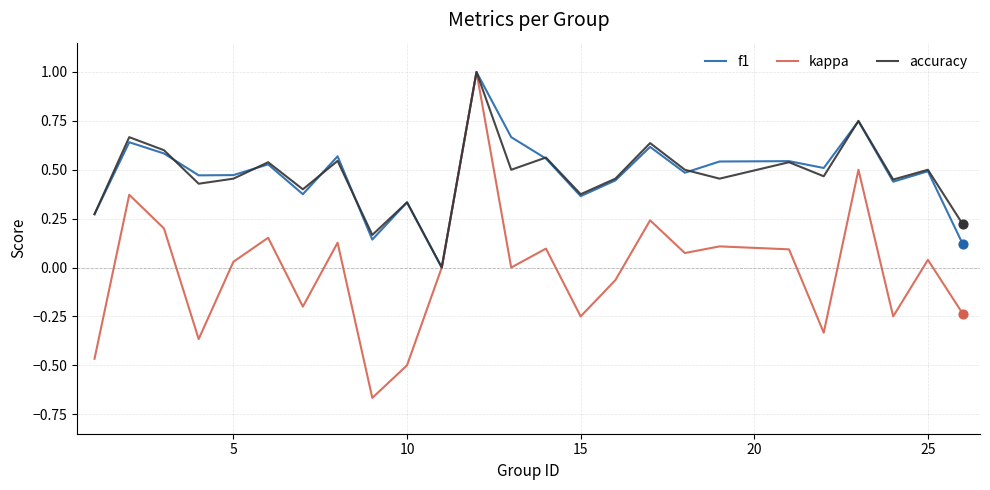

Which series has the largest range (max minus min)?

kappa